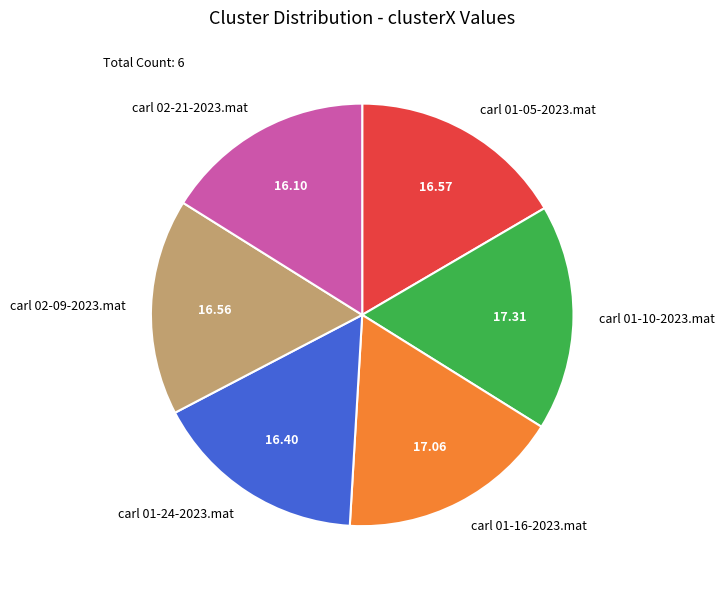

Is carl 01-16-2023.mat the majority of the pie?

No